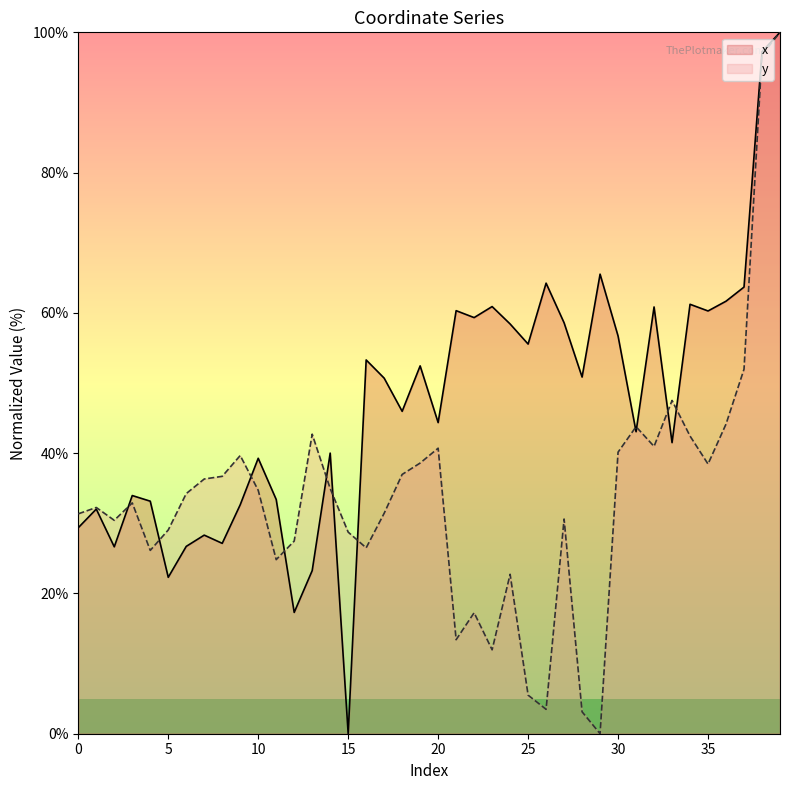

How many data points in y are above 34?

20